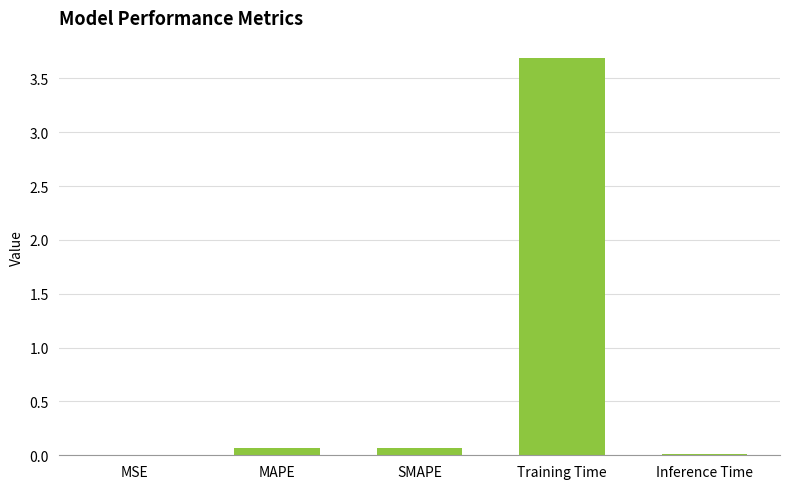

Which category has the highest value across all series?

Training Time